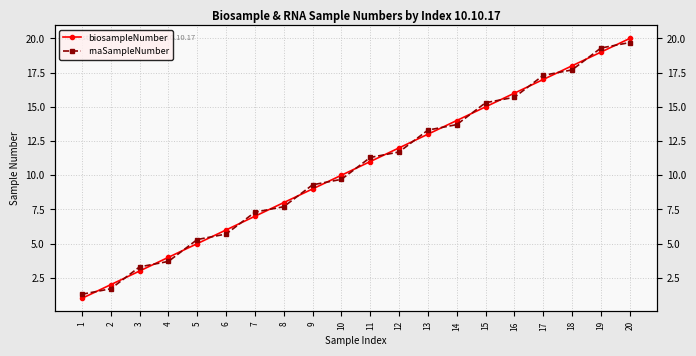

What is the average value of the biosampleNumber series?

10.5